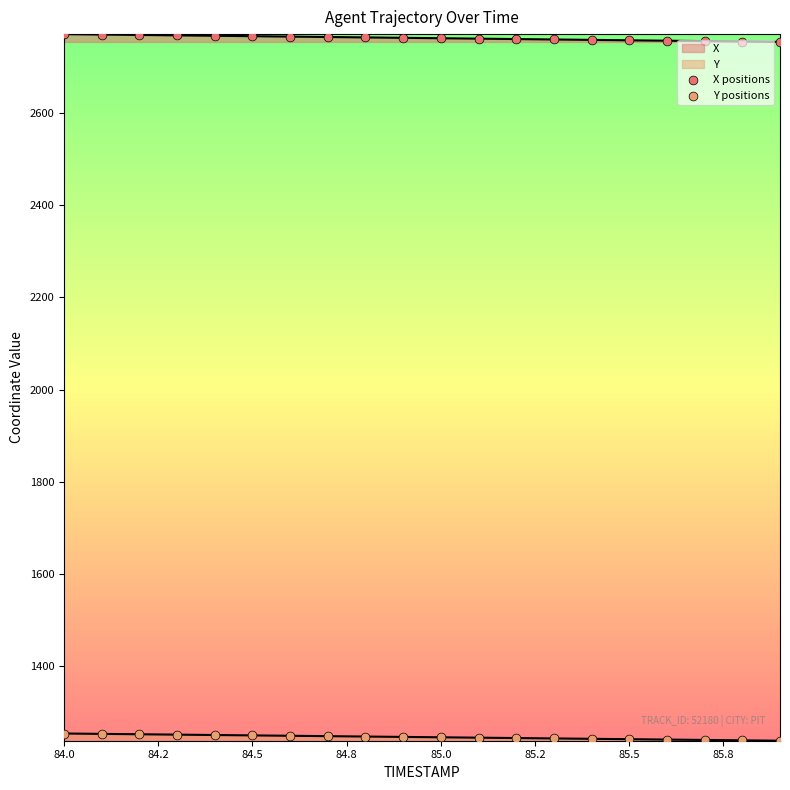

Which series reaches the maximum Y coordinate?

X positions